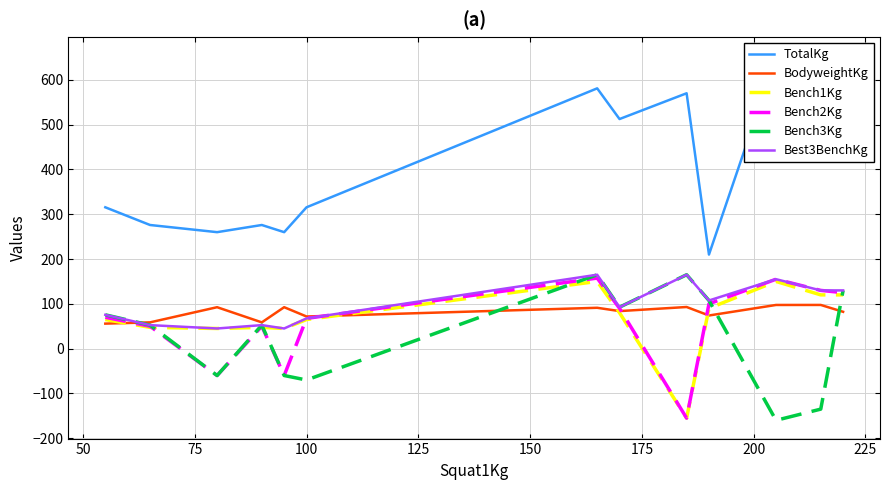

How many interior local valleys does the Bench2Kg series have?

3